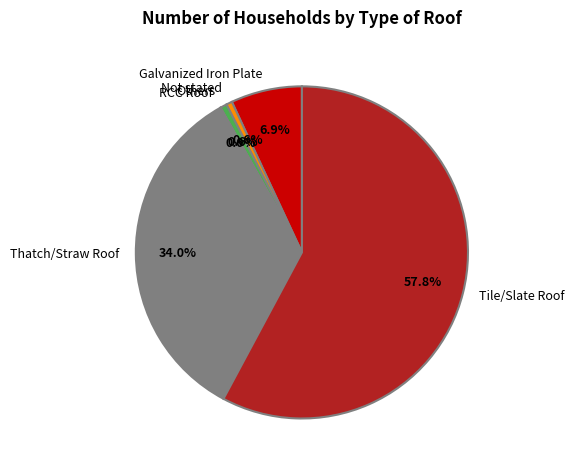

To the nearest percent, what percentage of the pie is Tile/Slate Roof?

58%